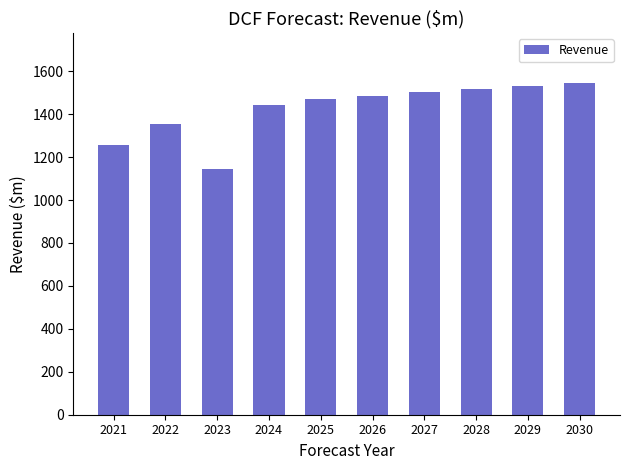

Reading left to right, transcribe all the data shown in this chart.

2021=1256.0	2022=1354.0	2023=1147.0	2024=1443.0	2025=1471.9	2026=1486.6	2027=1501.4	2028=1516.5	2029=1531.6	2030=1546.9